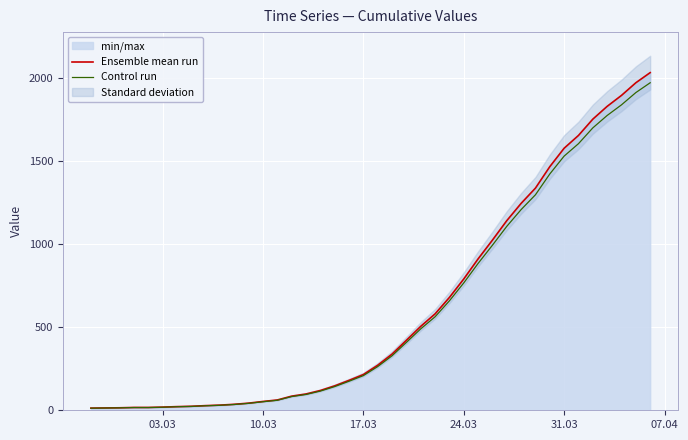

True or false: Control run and Ensemble mean run intersect in this chart.

False